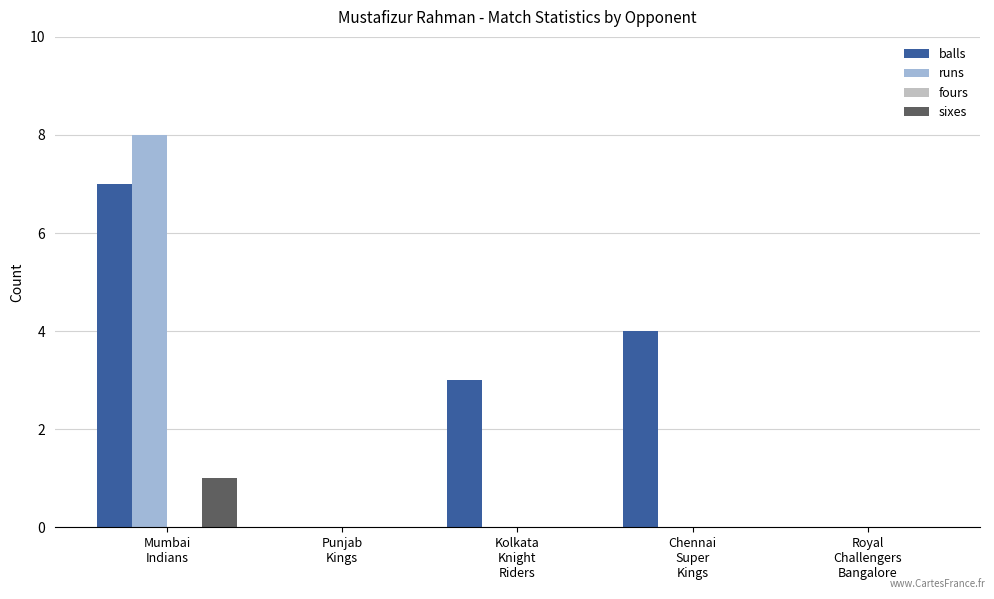

What is the greatest value displayed?

8